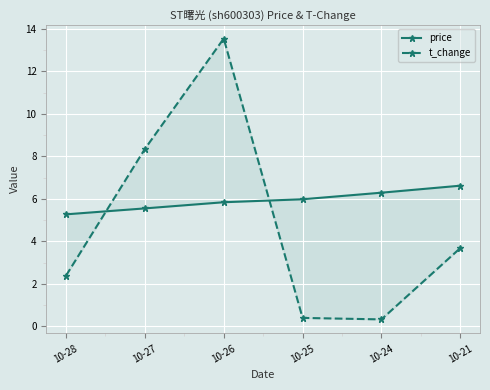

Where is the first local maximum for t_change?

10-26